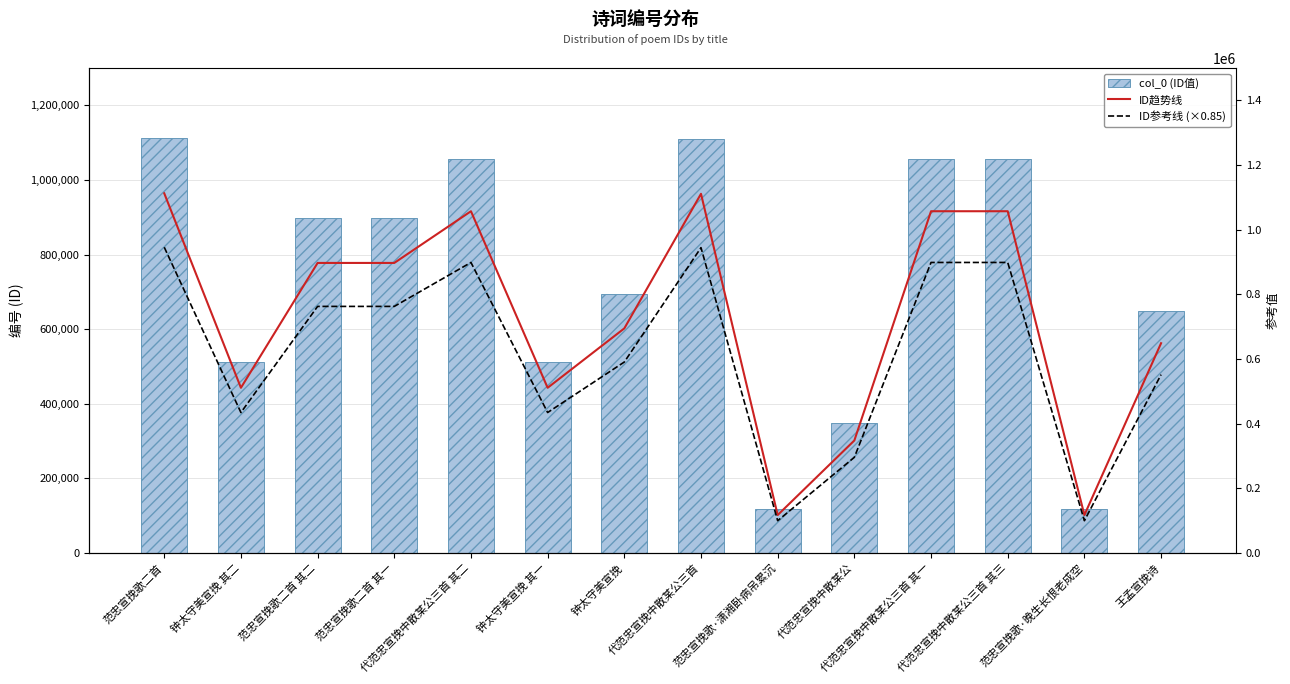

What position from the right is 钟太守美宣挽 其一?

9